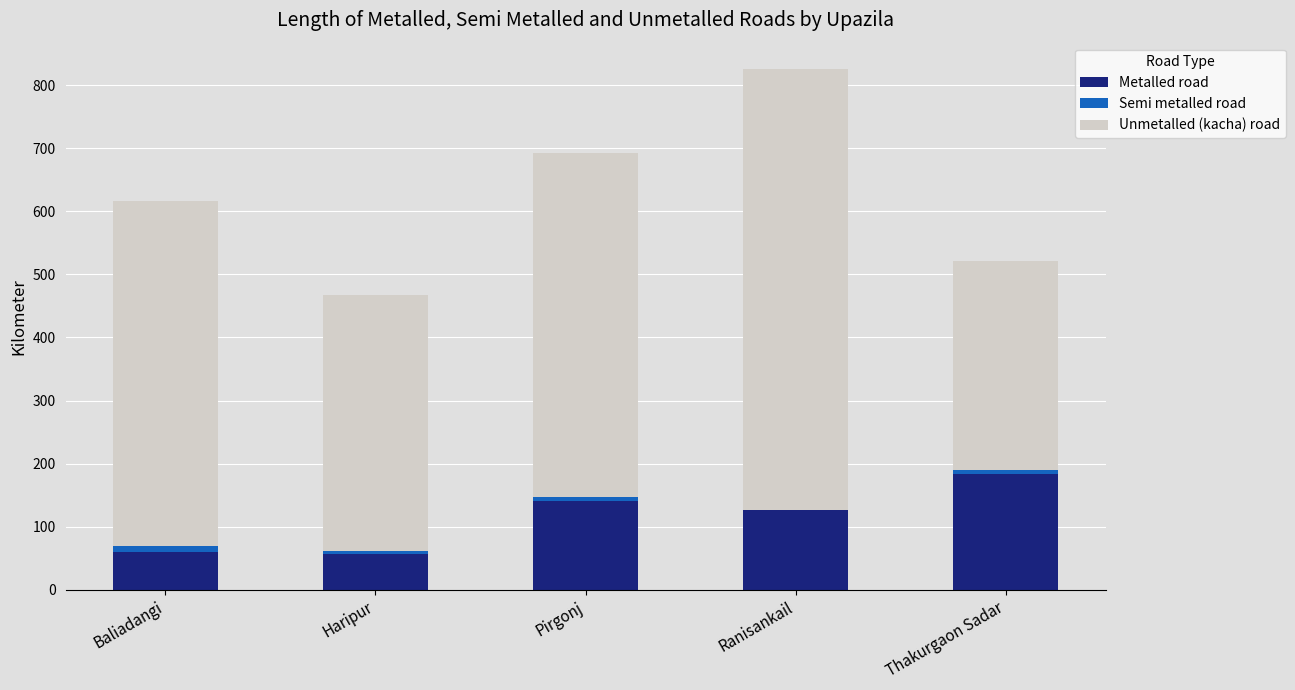

Is it true that Metalled road equals 82 at Ranisankail?

False